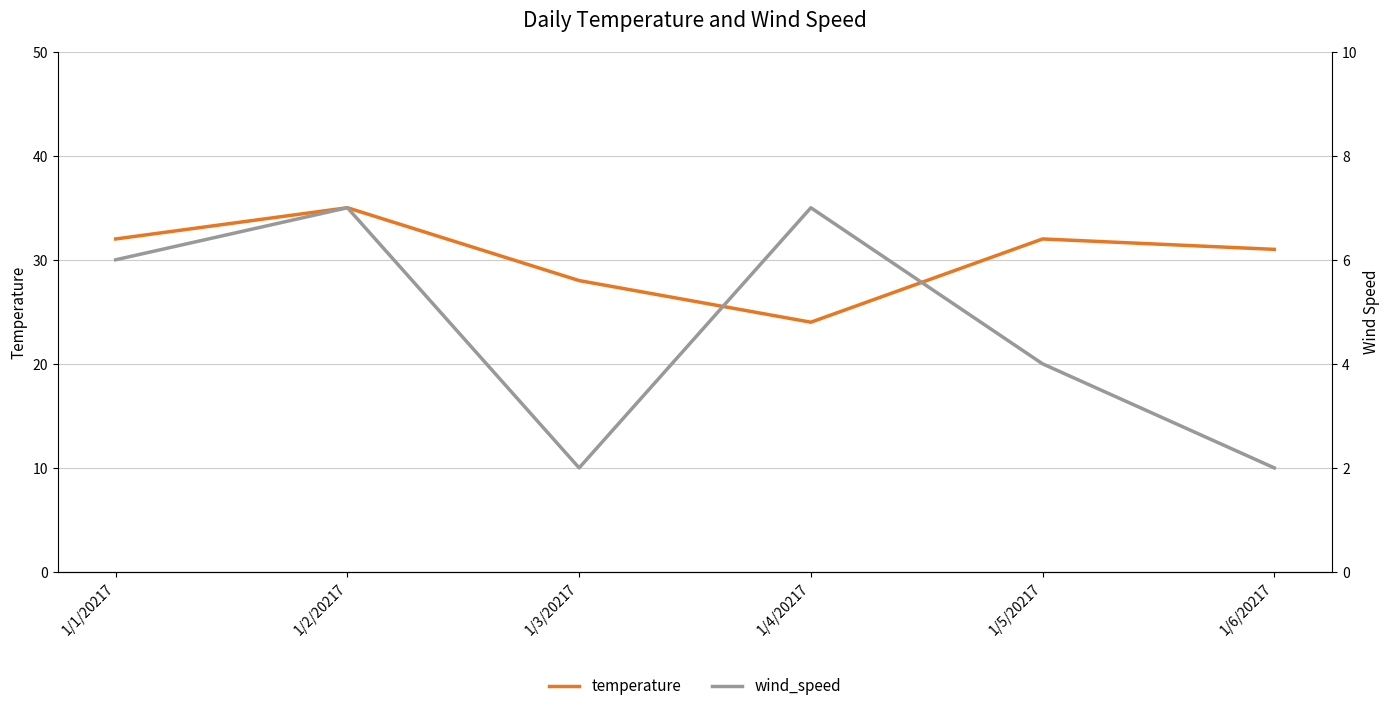

True or false: temperature and wind_speed cross at least once.

False